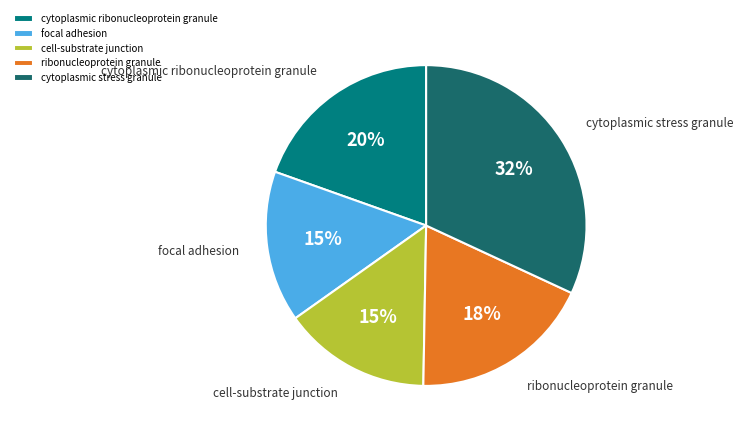

To the nearest percent, what portion does cytoplasmic stress granule represent?

32%